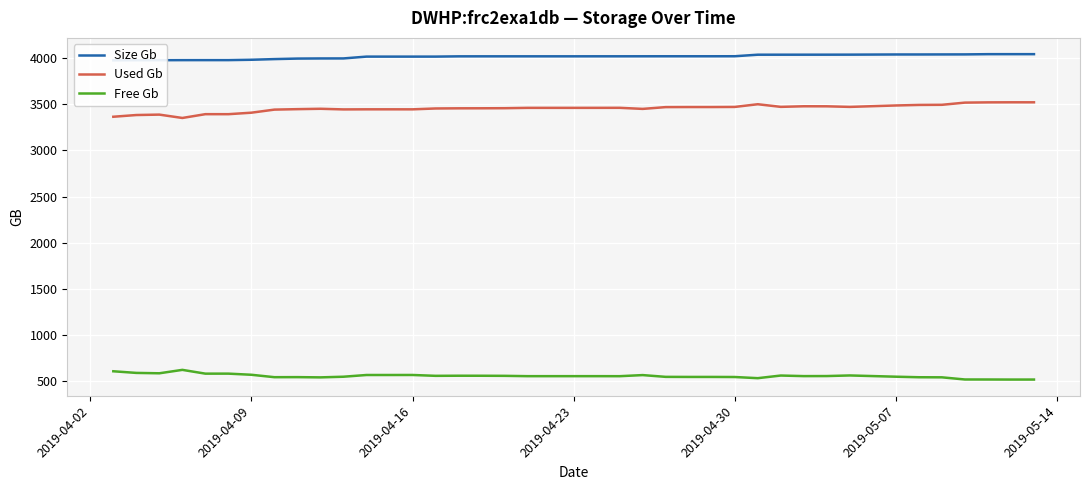

How many lines are shown in the chart?

3